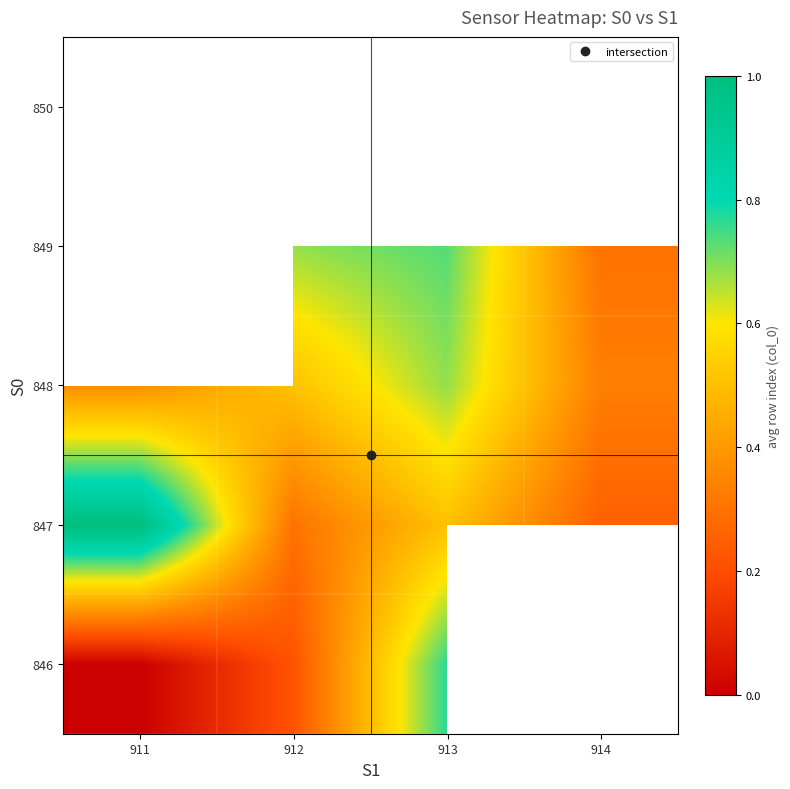

What is the maximum value shown in the chart?

1.0